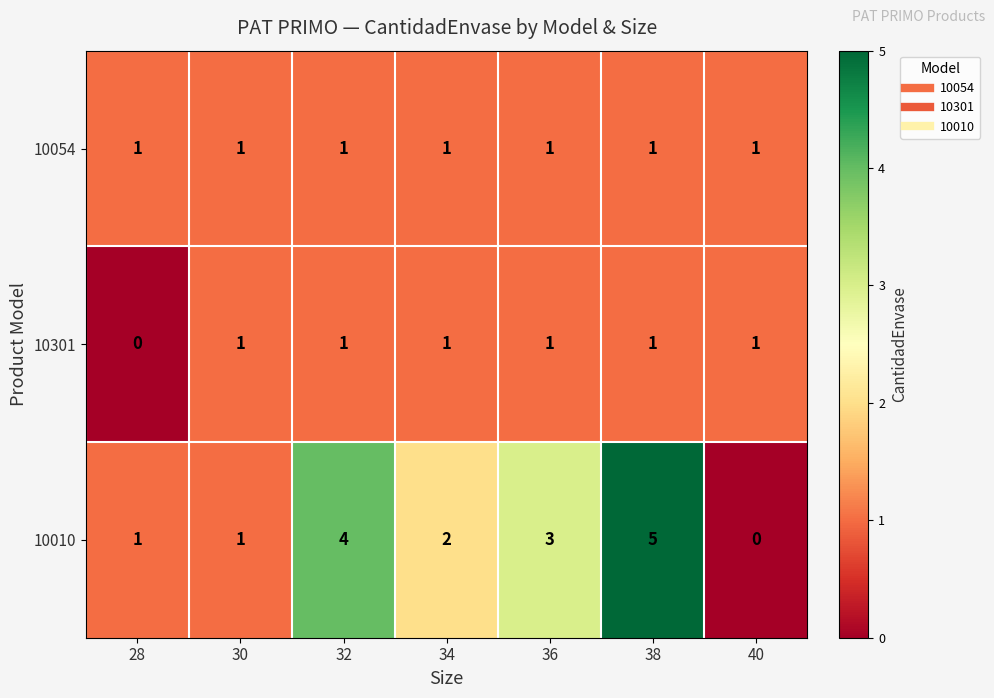

Reading left to right, what are all the values shown in this chart?

10054: 28=1	30=1	32=1	34=1	36=1	38=1	40=1
10301: 28=0	30=1	32=1	34=1	36=1	38=1	40=1
10010: 28=1	30=1	32=4	34=2	36=3	38=5	40=0